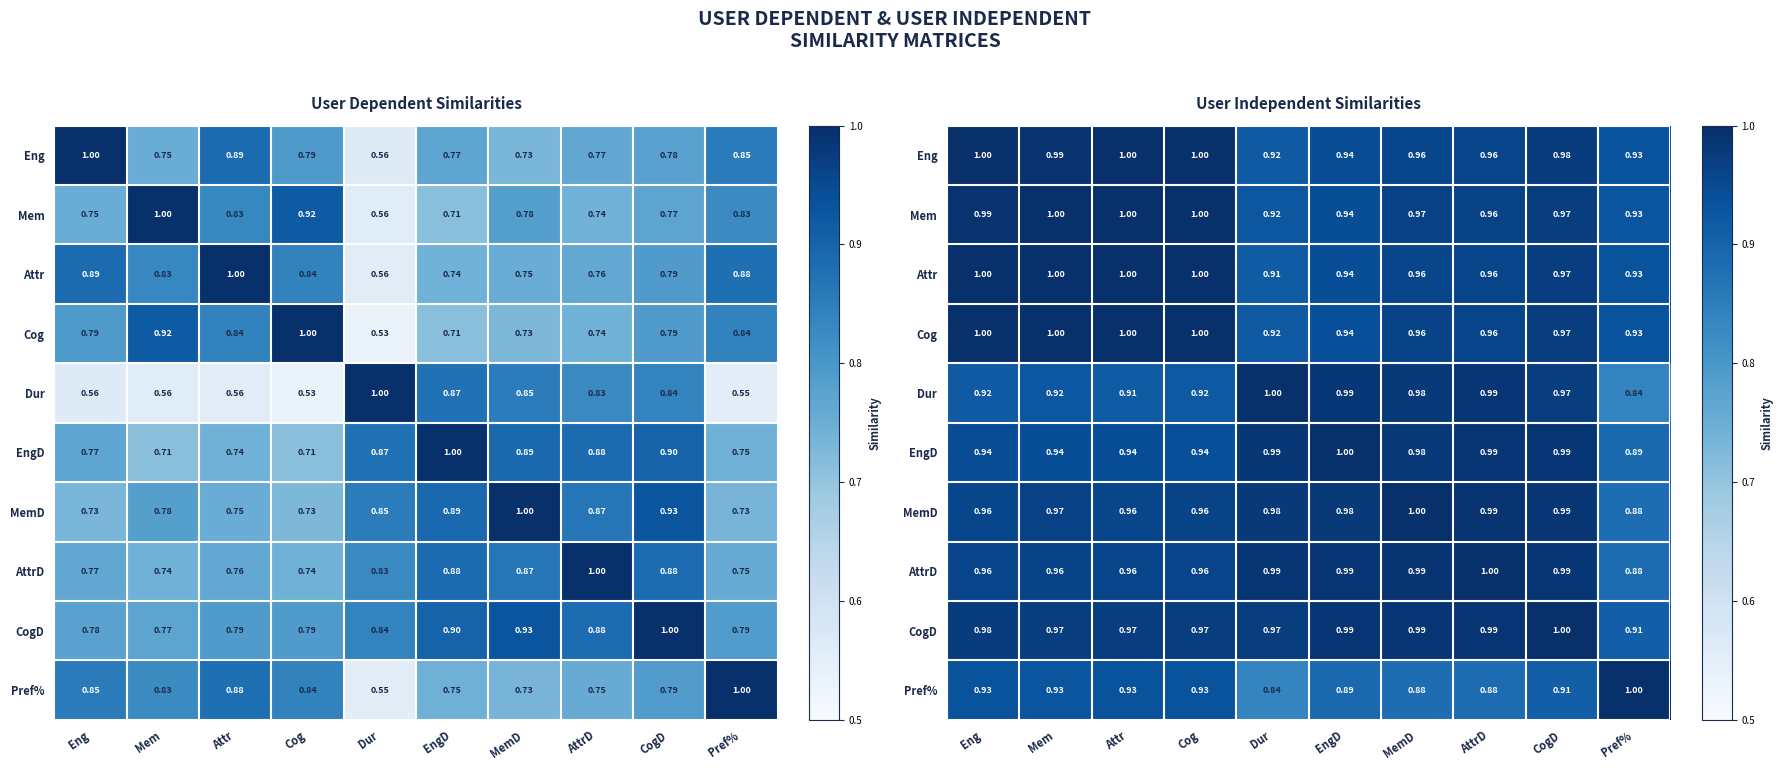

Which has a higher value, AttrD or Mem?

Mem